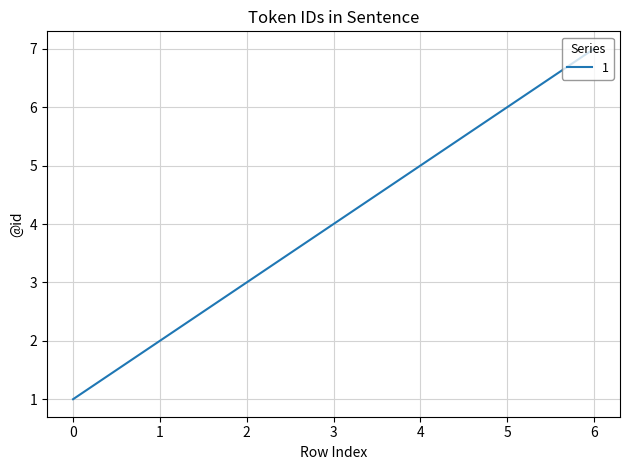

What is the ratio of the value at 1 to the value at 5?

0.3